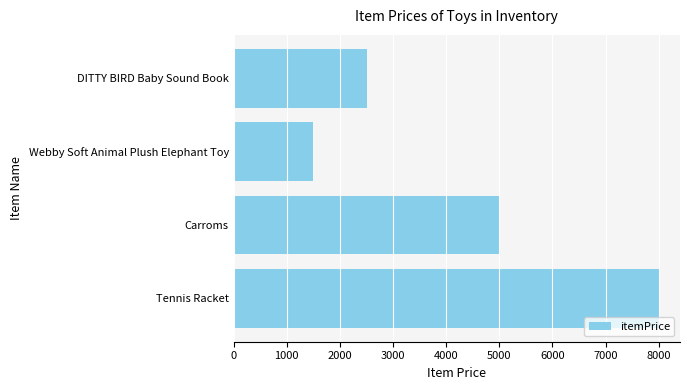

What is the maximum value shown in the chart?

8000